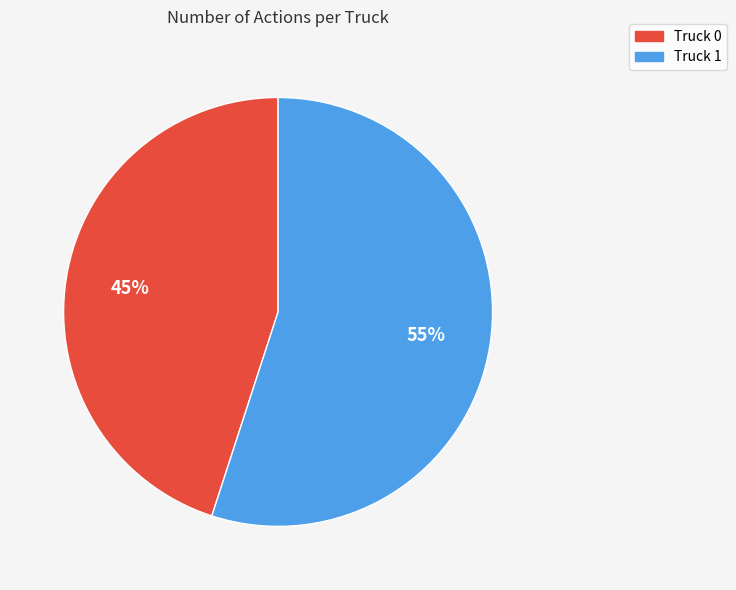

To the nearest percent, what is the difference between the largest and smallest slice percentages?

10%